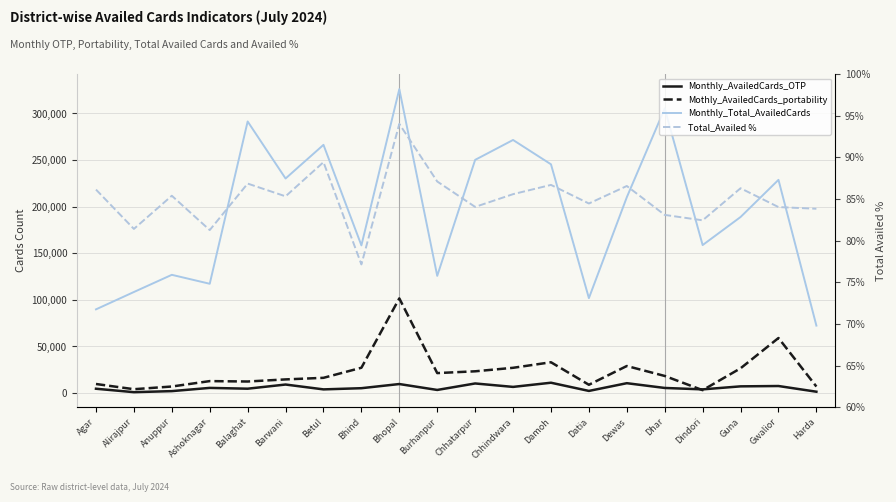

What is the difference between the maximum and second lowest values in the Monthly_Total_AvailedCards series?

236259.0